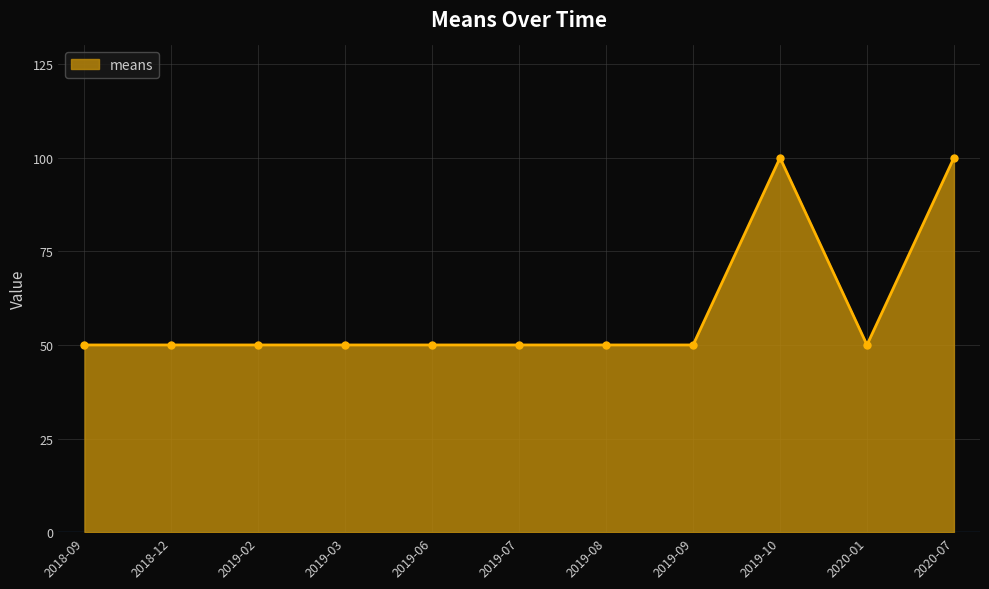

How many data points does each series have?

11